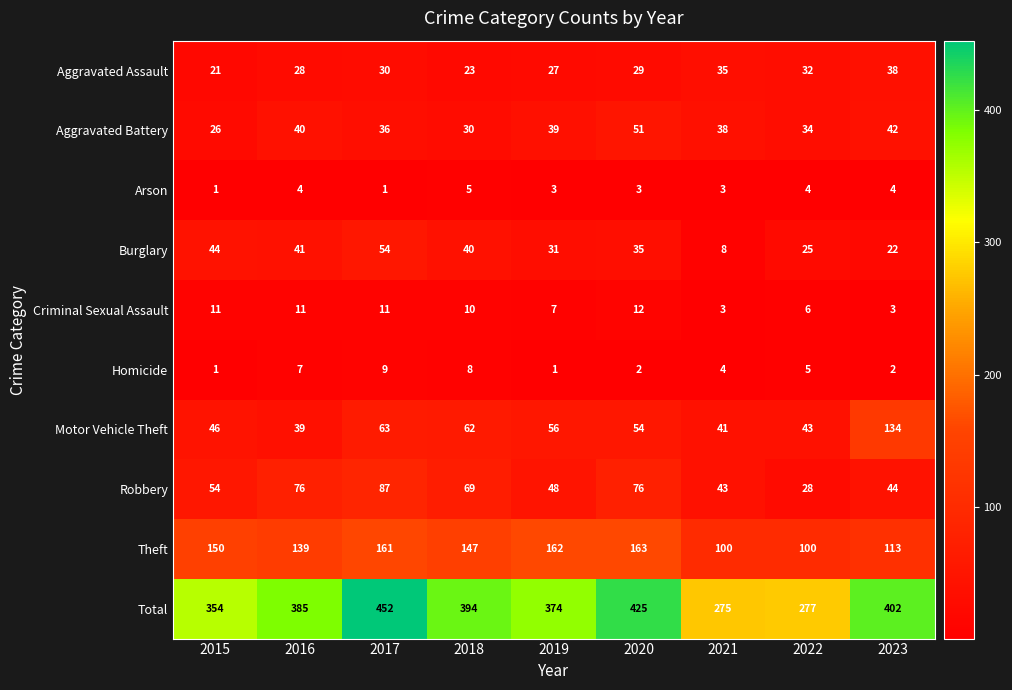

Which series has the largest total across all categories?

Total